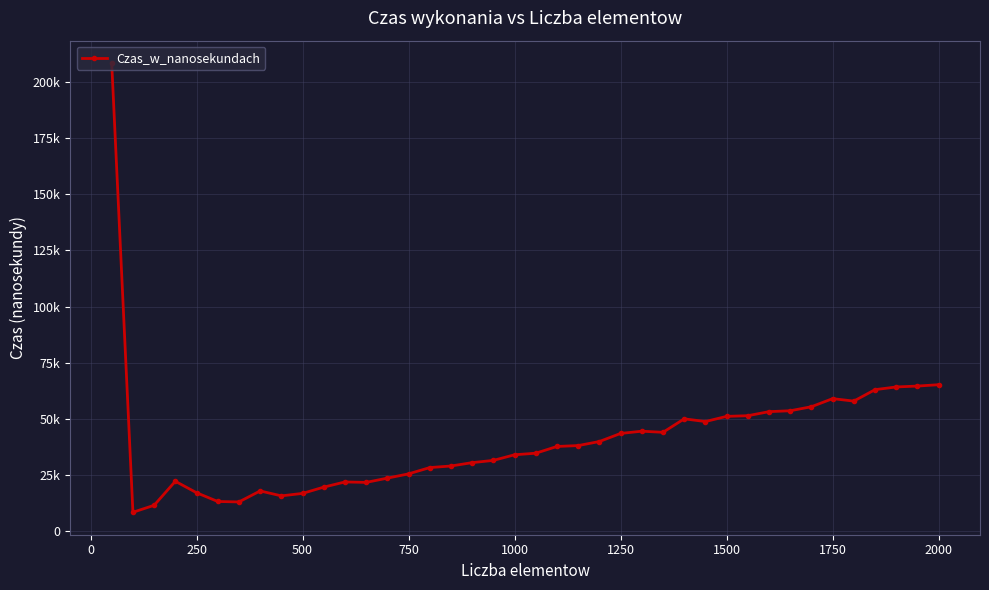

What is the average value?

40740